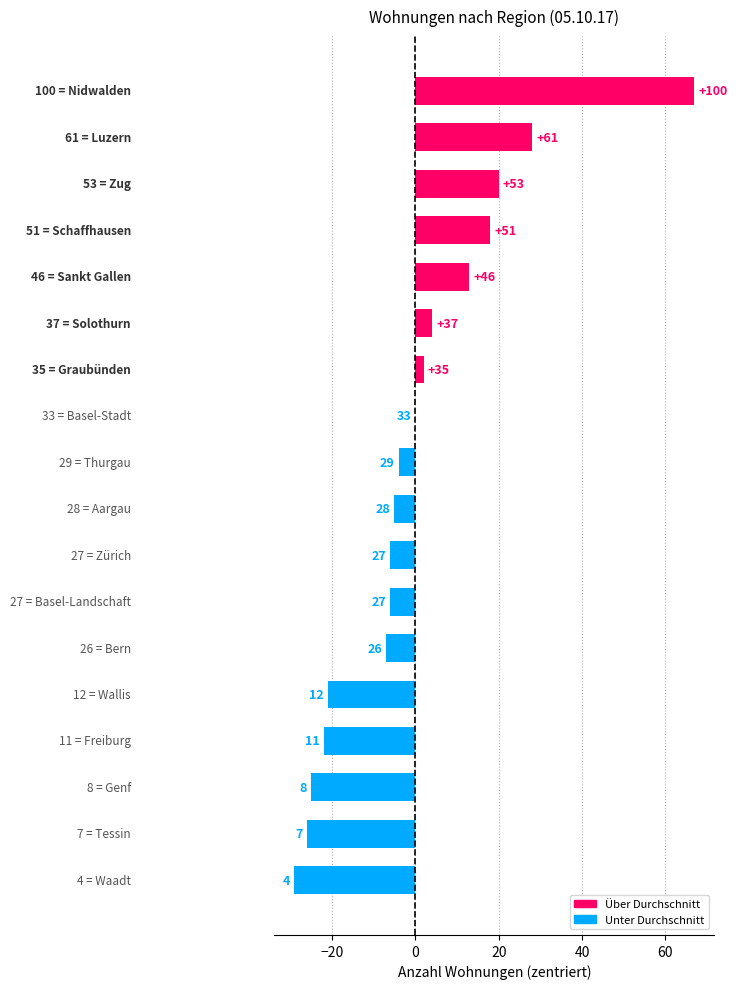

Are the bars horizontal?

Yes